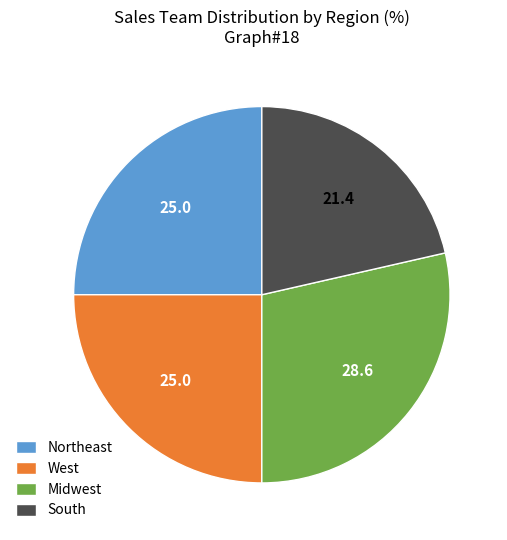

Is there a majority slice in this chart?

No